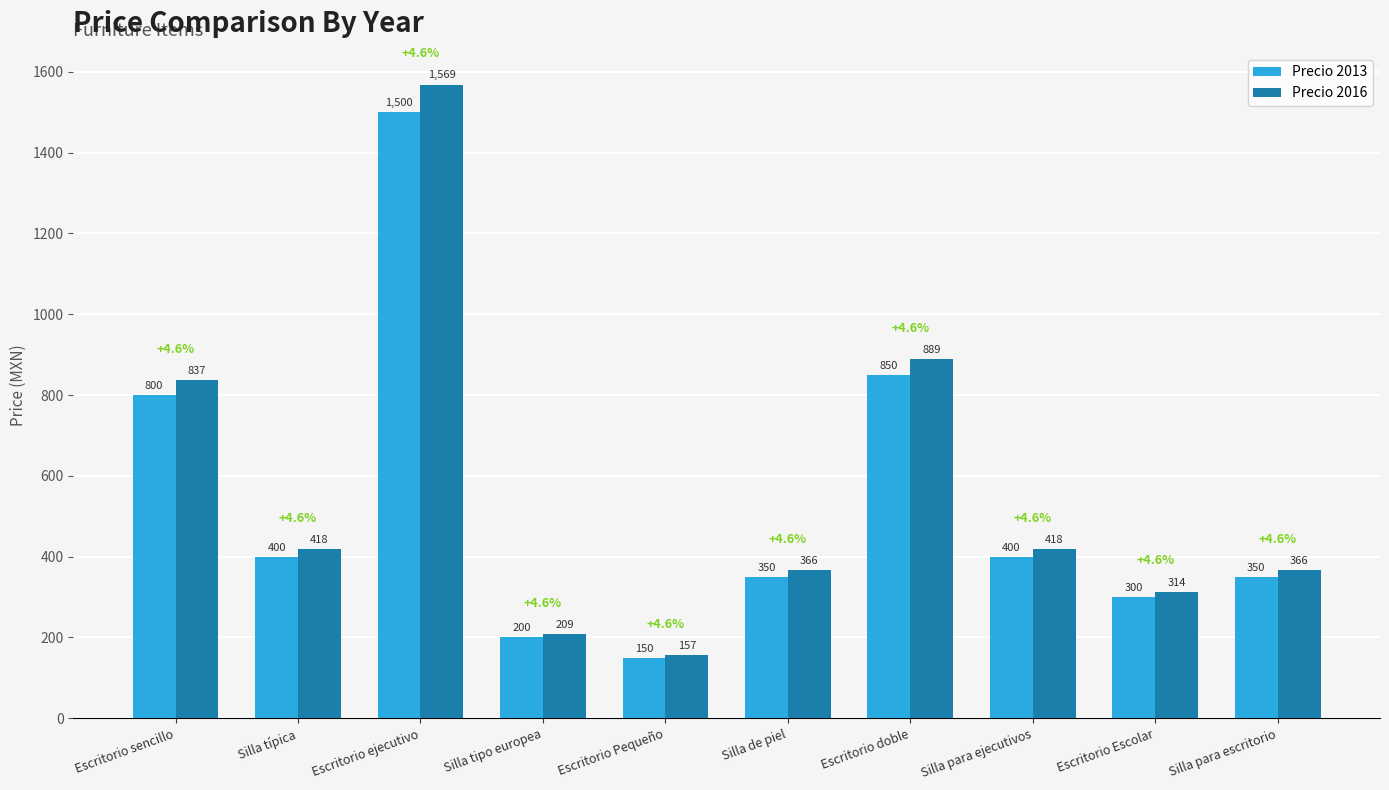

What is the difference between the highest and lowest values at Escritorio doble?

38.8